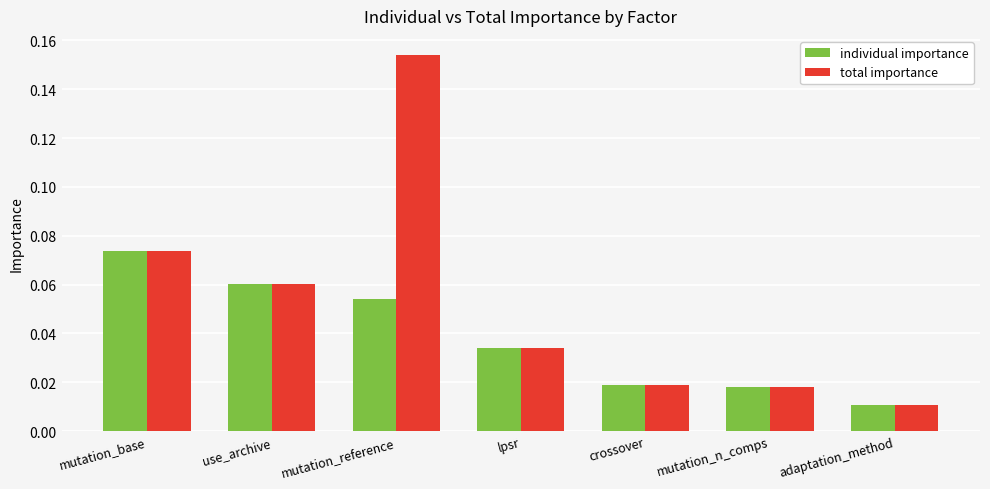

Is it true that individual importance equals 0.0 at mutation_reference?

False